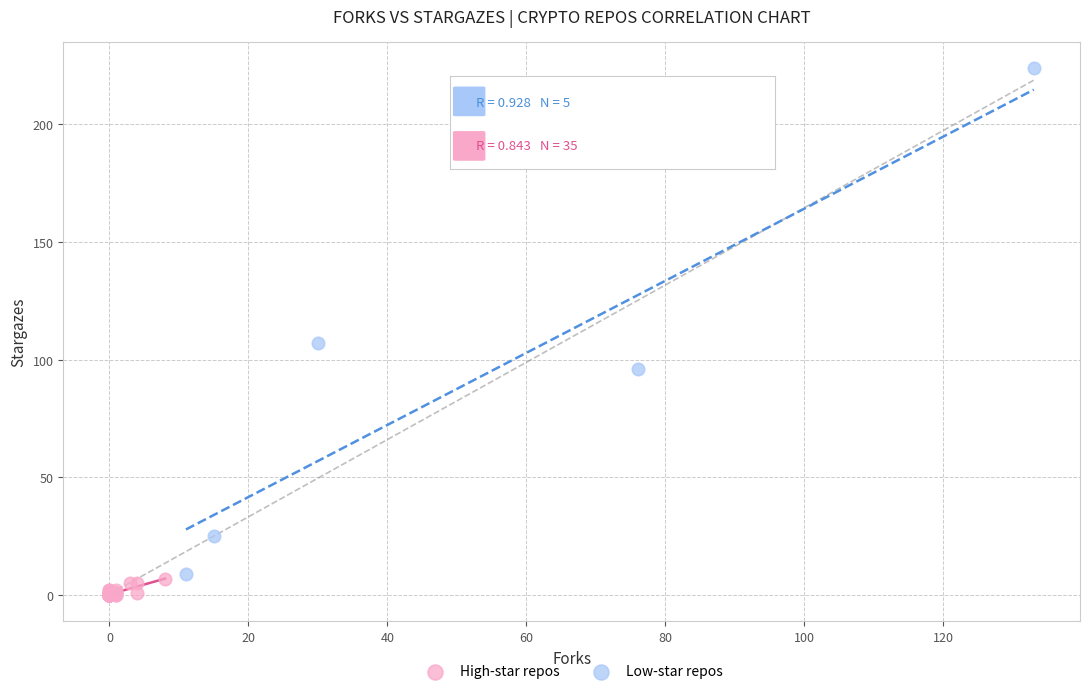

Which series has the largest Y range (max minus min)?

Low-star repos